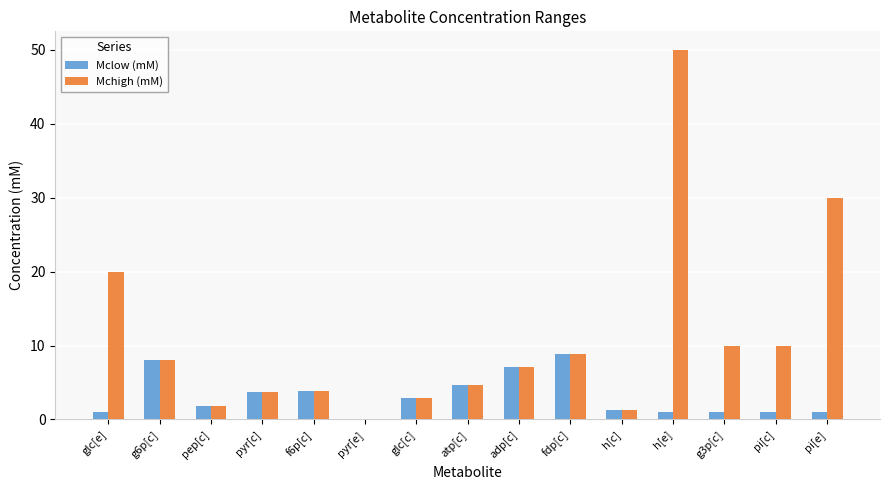

Read the Mclow (mM) value at pi[e].

1.0